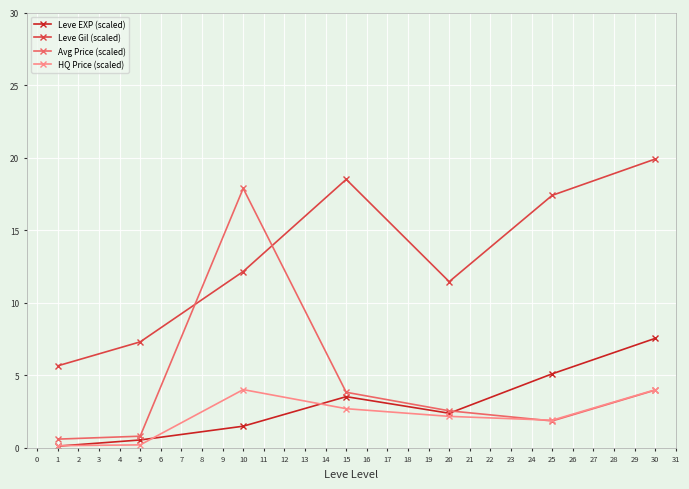

How many data points in Leve EXP (scaled) are less than 2?

3